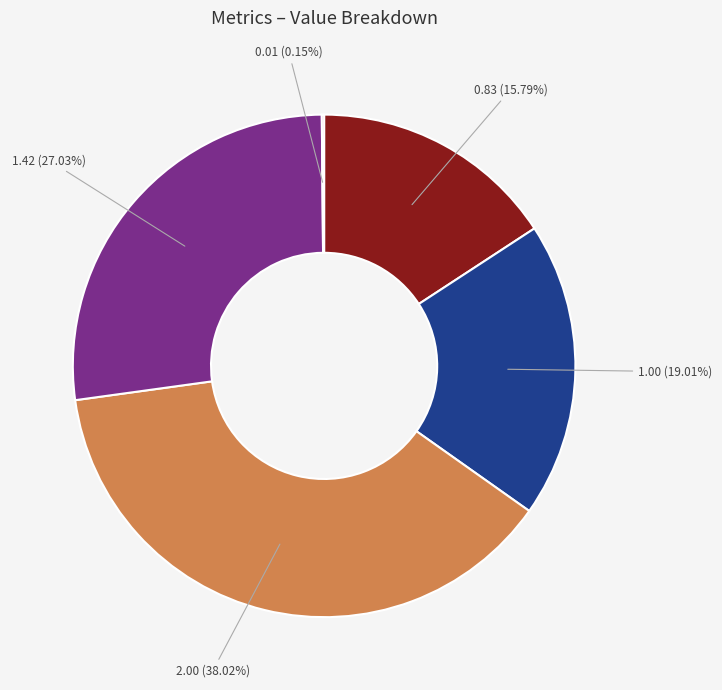

Is there any slice that represents more than half of the pie?

No